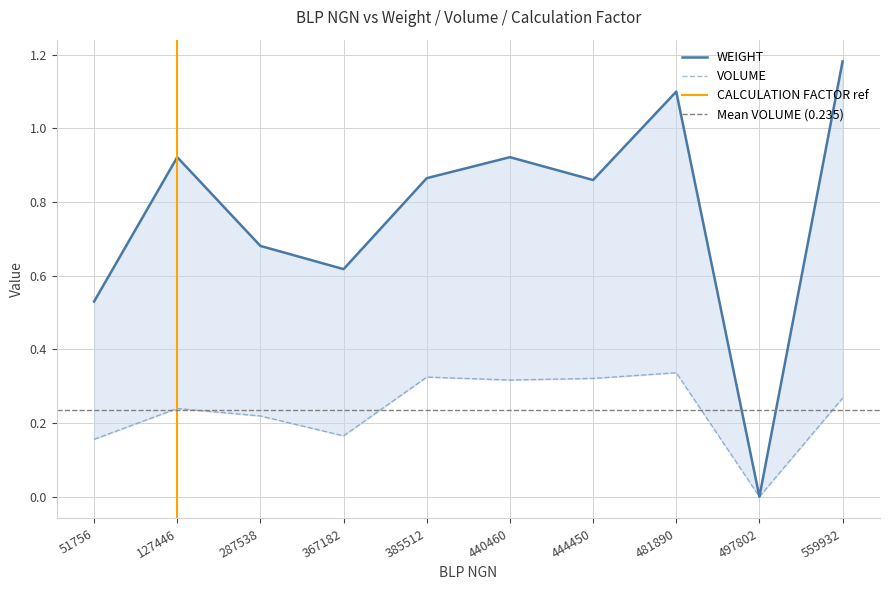

Between 497802 and 385512, which is larger?

385512